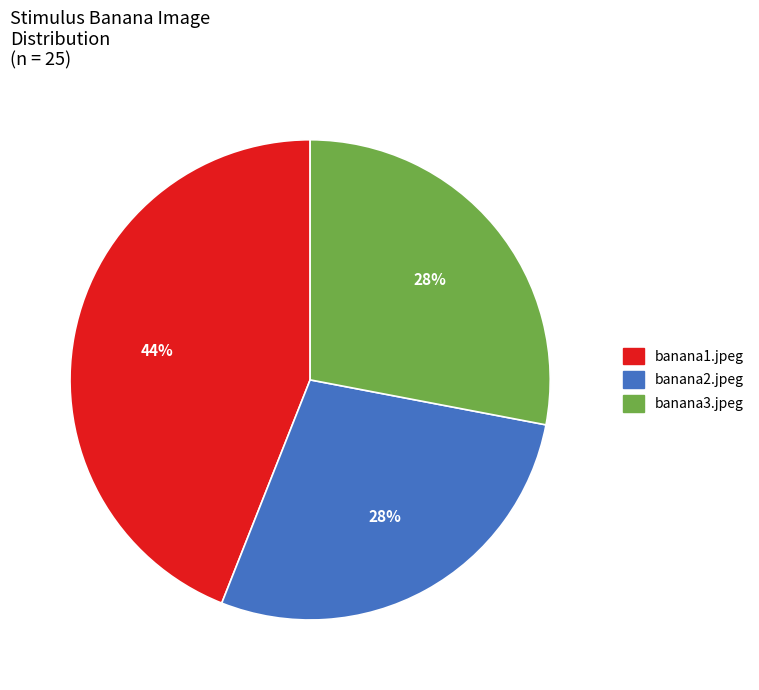

Which slice is the largest?

banana1.jpeg